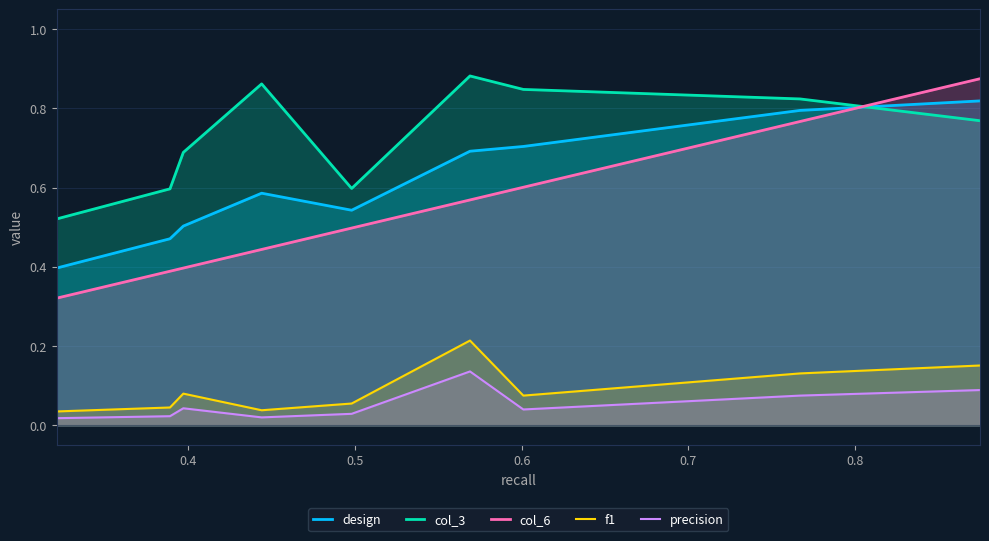

What position from the left is 0.8?

6